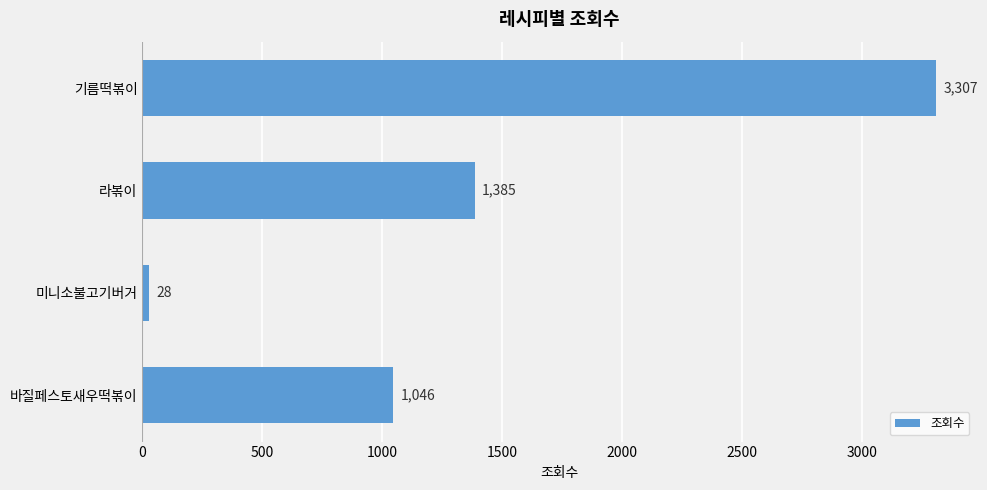

What is the difference between the maximum and minimum values?

3279